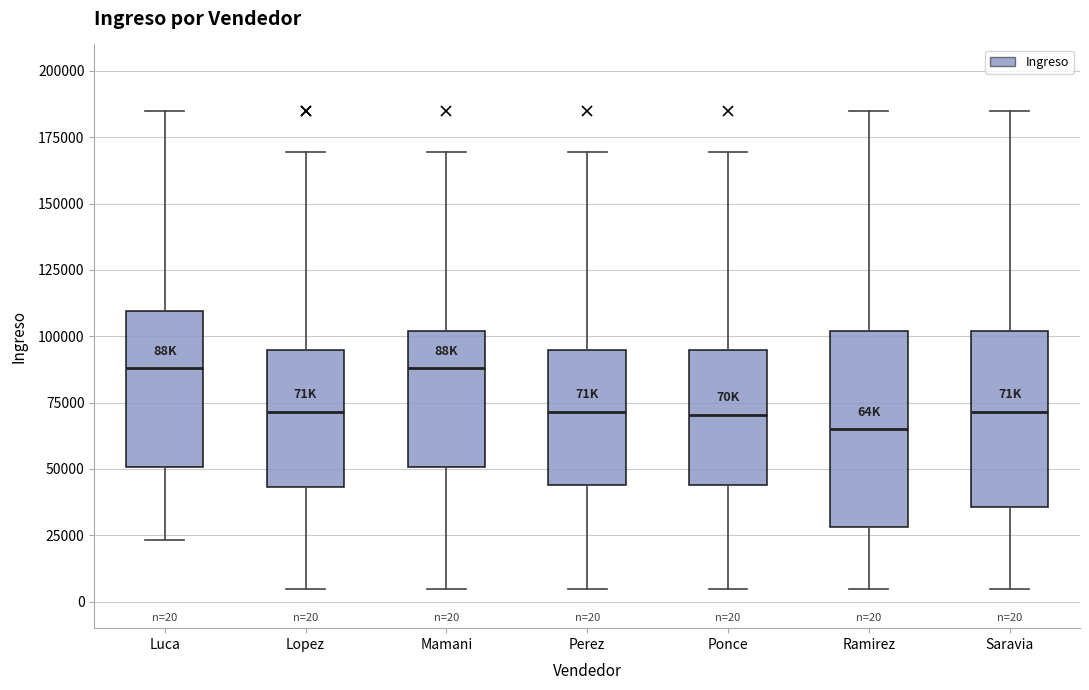

Which box is the tallest, from its lower edge to its upper edge?

Ramirez